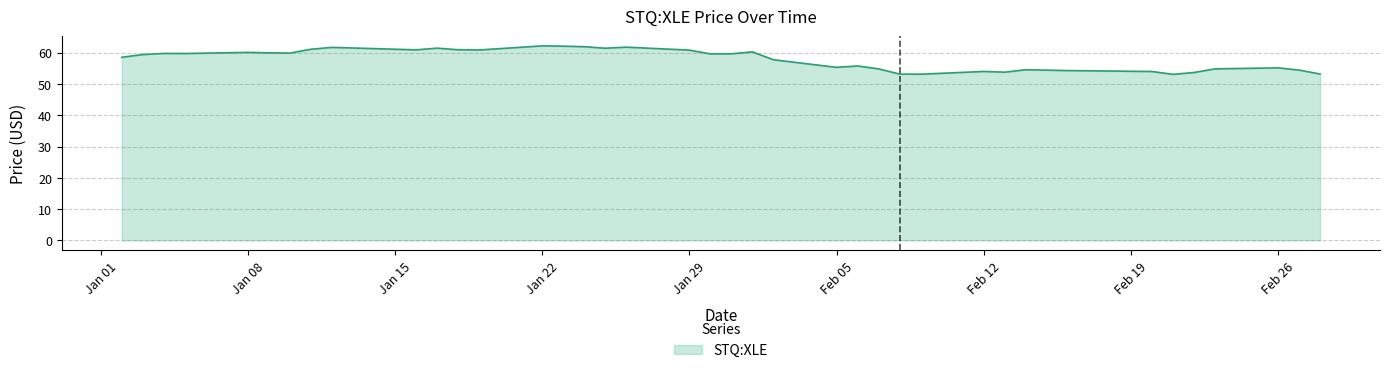

What is the greatest value displayed?

62.2